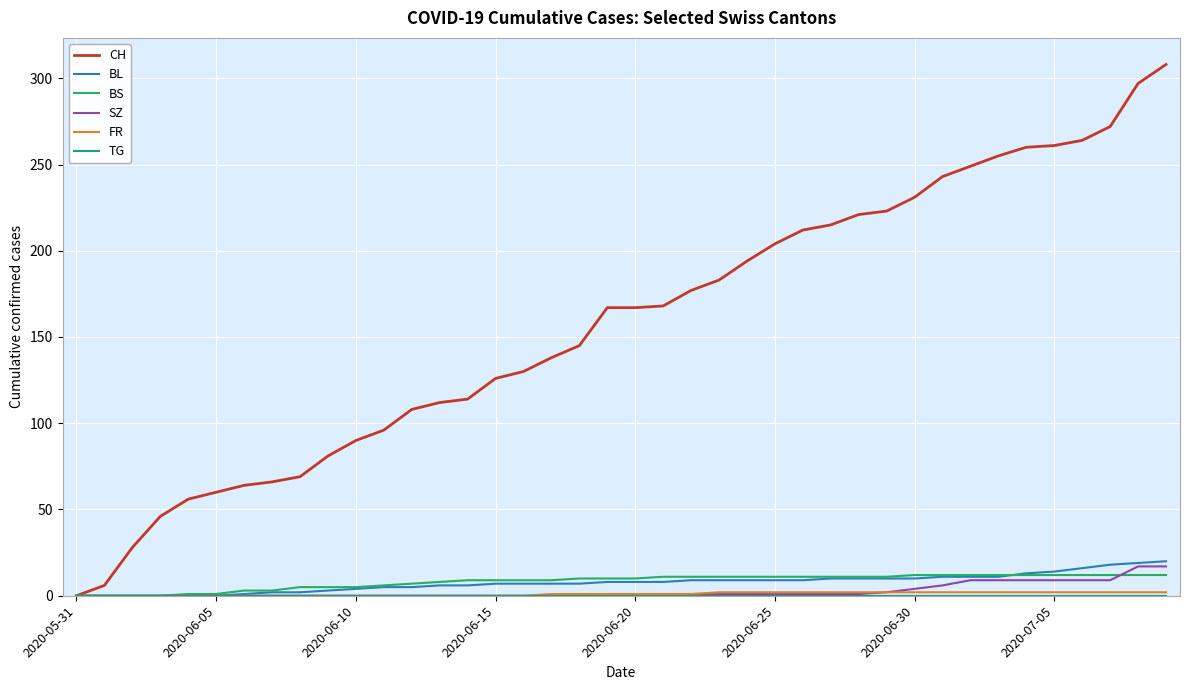

At how many categories does at least one series exceed 142?

22